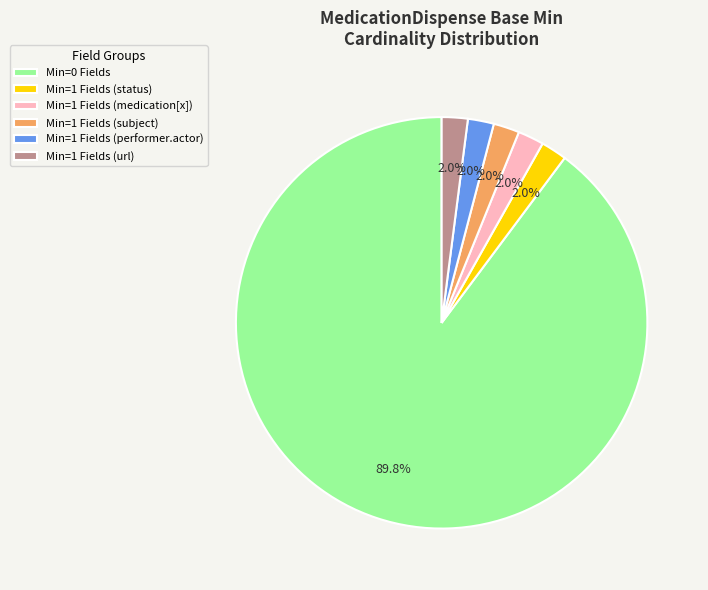

Is there any slice that represents more than half of the pie?

Yes